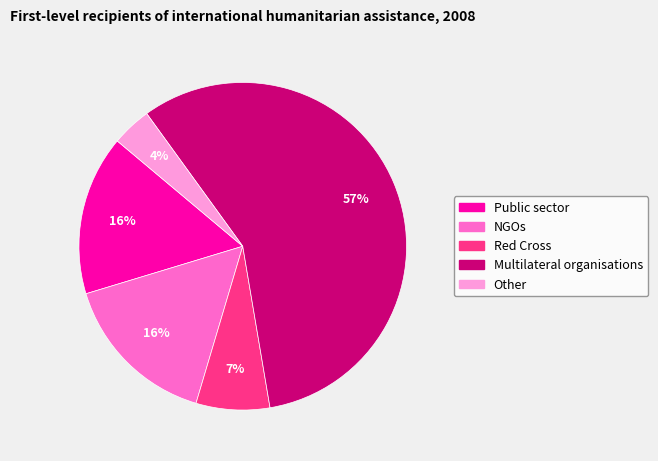

Which has a higher value, Public sector or Red Cross?

Public sector